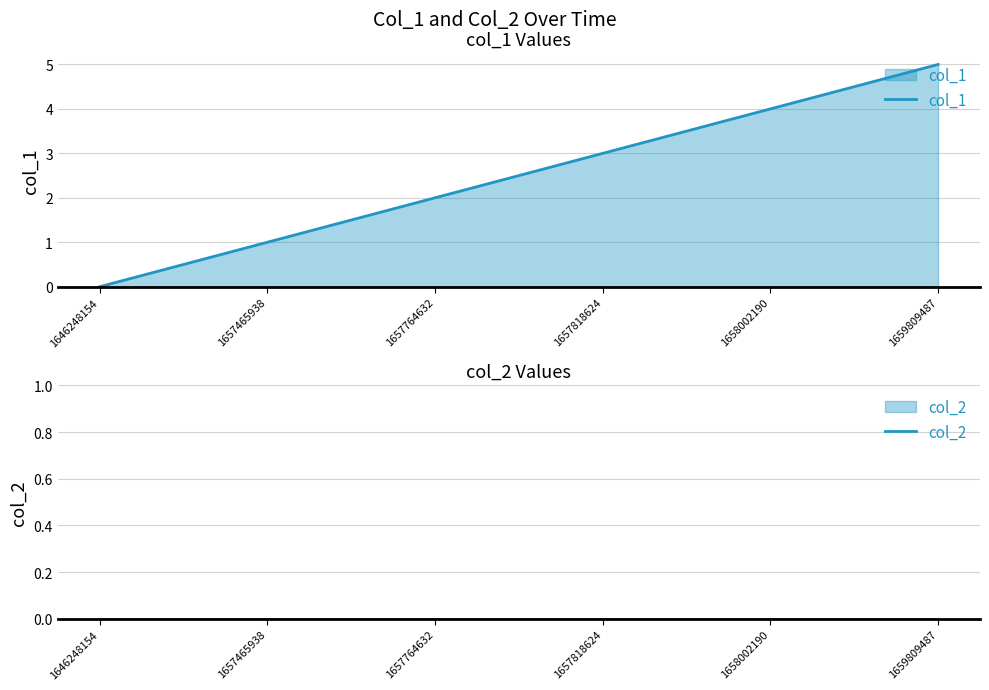

Which series changed the most between 1657764632 and 1658002190?

col_1